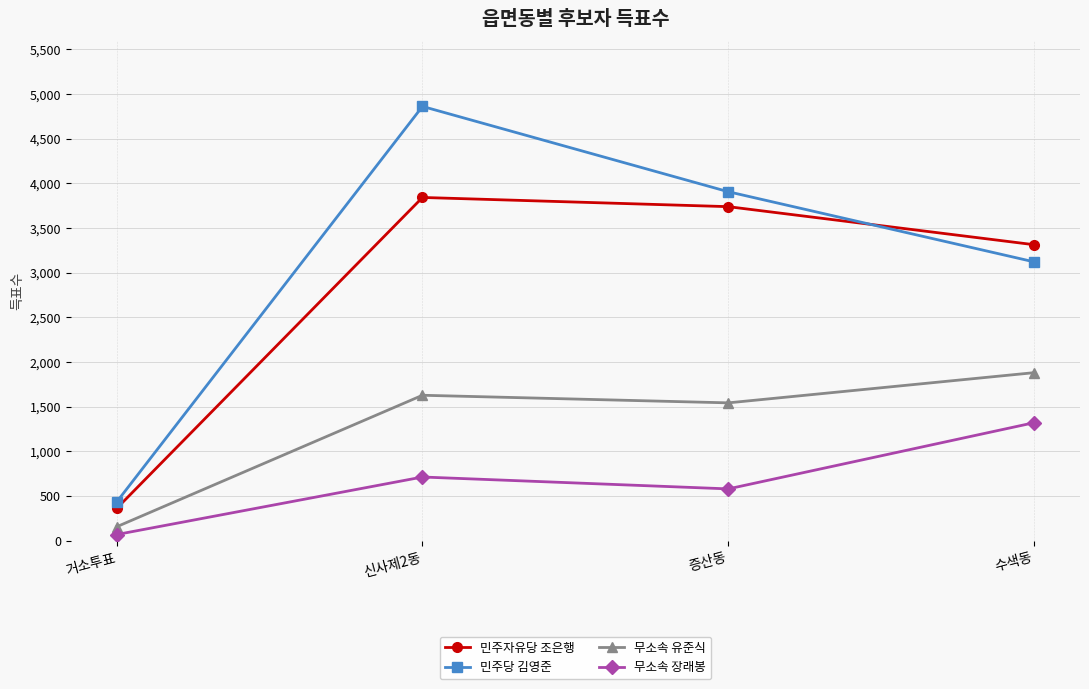

What is the value of the 민주자유당 조은행 point at the 1st from the left?

360